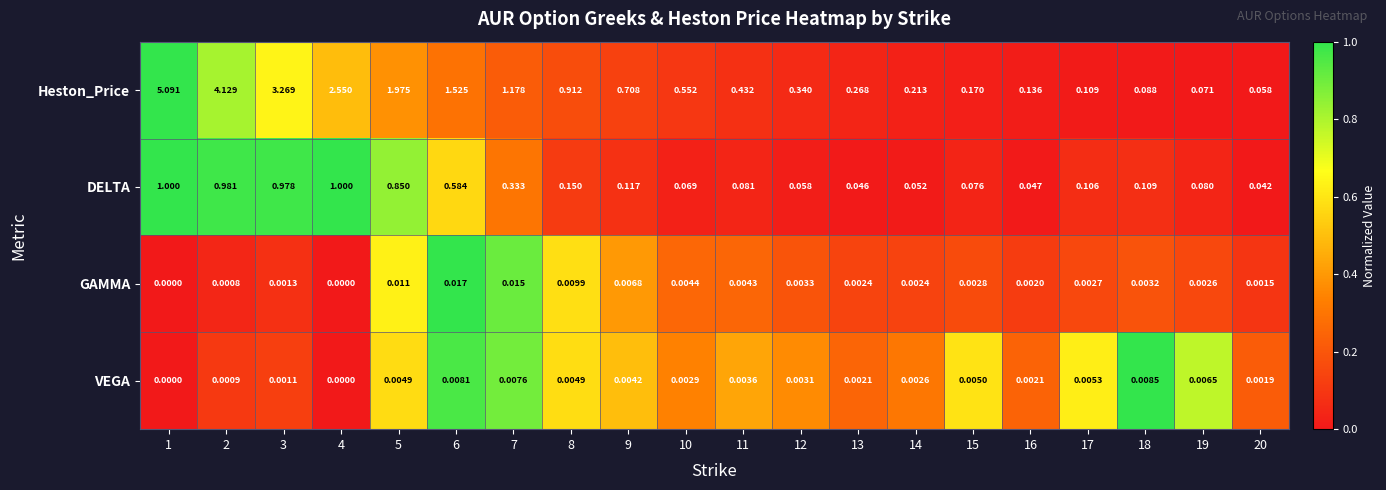

Which series has the largest total across all categories?

Heston_Price